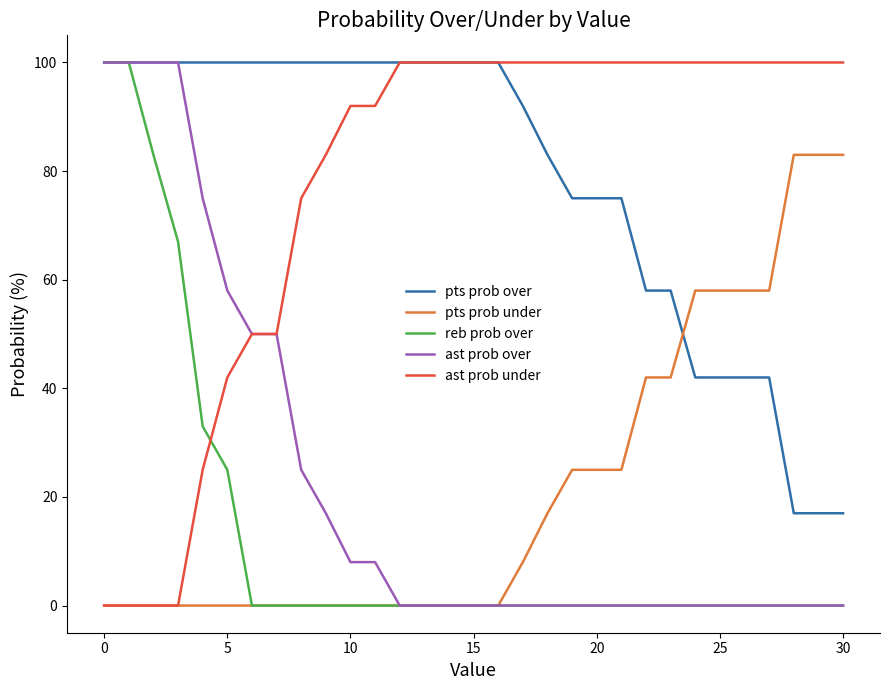

Which series ends up on top after the final intersection of ast prob under and reb prob over?

ast prob under